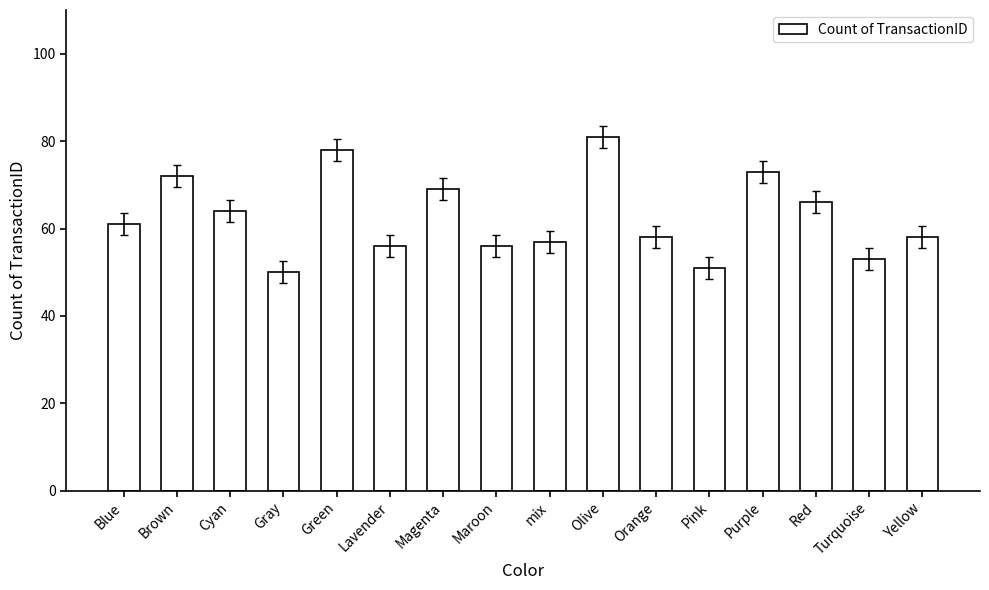

Reading right to left, transcribe all the data shown in this chart.

Yellow=58	Turquoise=53	Red=66	Purple=73	Pink=51	Orange=58	Olive=81	mix=57	Maroon=56	Magenta=69	Lavender=56	Green=78	Gray=50	Cyan=64	Brown=72	Blue=61